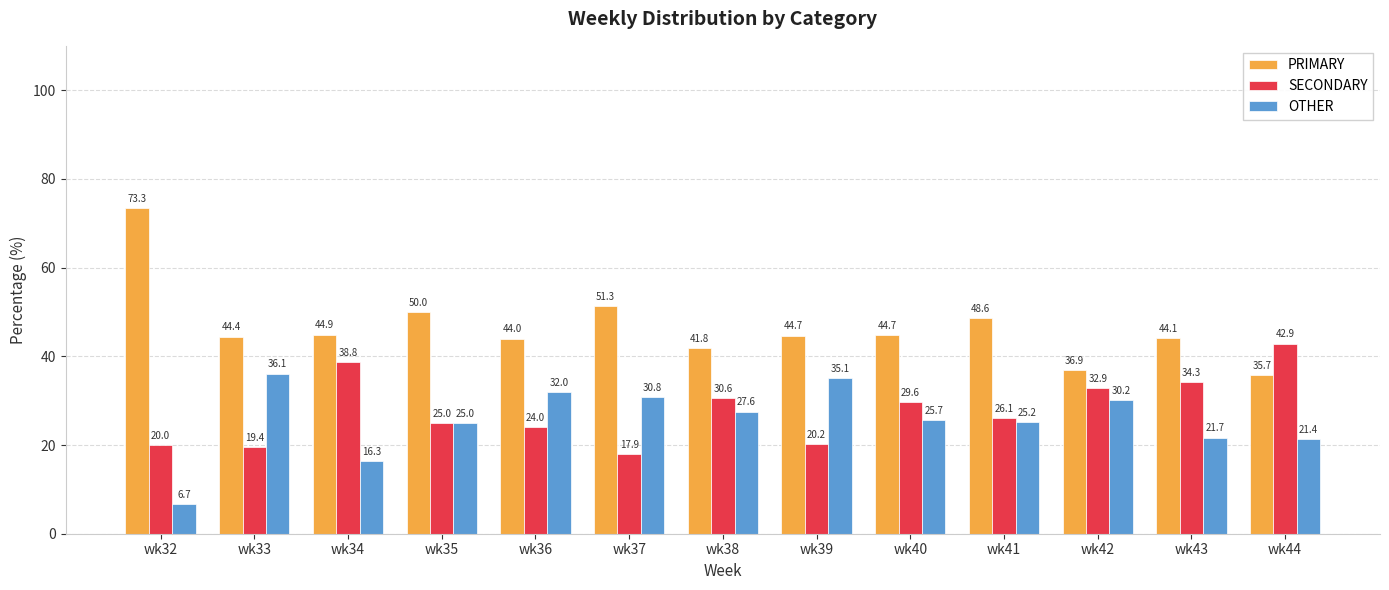

How many data points does each series have?

13